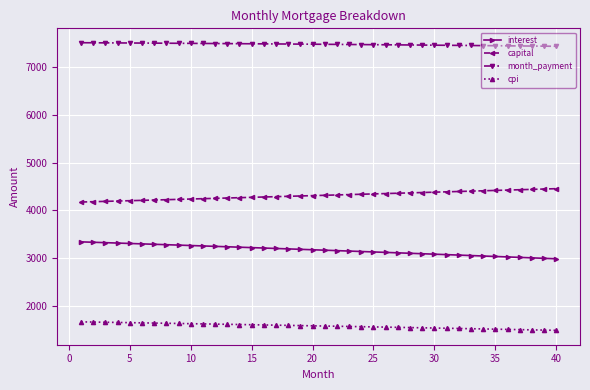

What is the maximum value shown in the chart?

7512.5